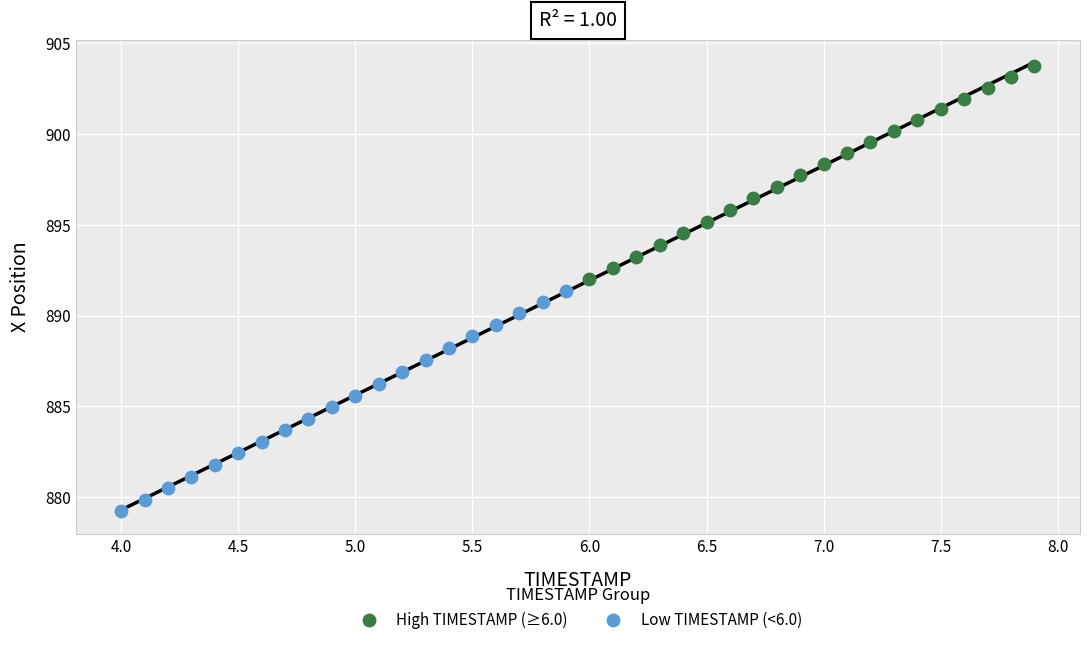

Which series reaches the maximum Y coordinate?

High TIMESTAMP (≥6.0)